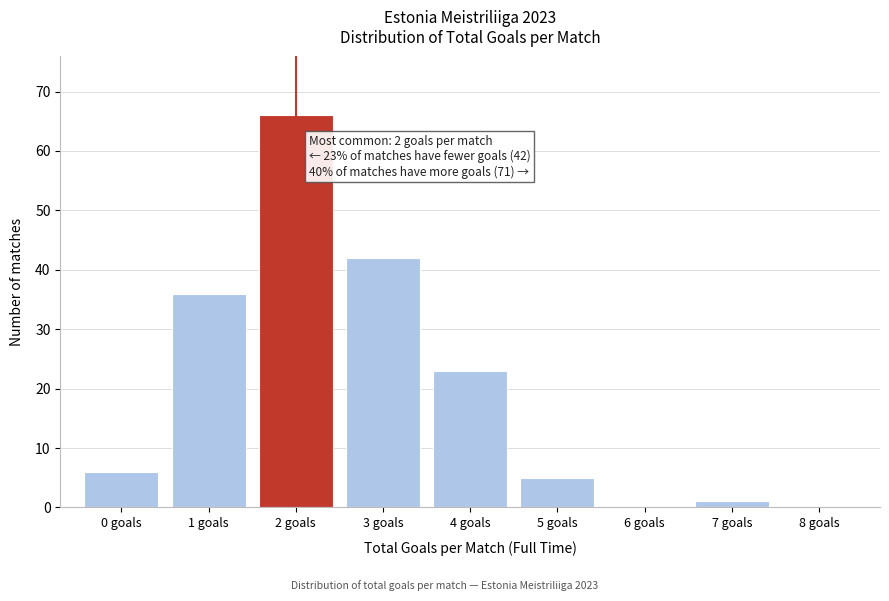

Reading left to right, what are all the values shown in this chart?

0 goals=6	1 goals=36	2 goals=66	3 goals=42	4 goals=23	5 goals=5	6 goals=0	7 goals=1	8 goals=0